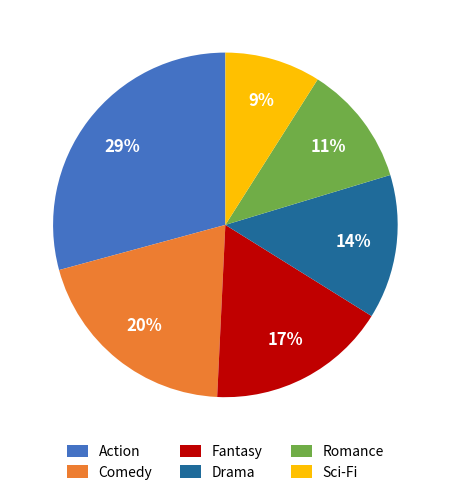

To the nearest percent, what is the combined percentage of Drama and Romance?

25%